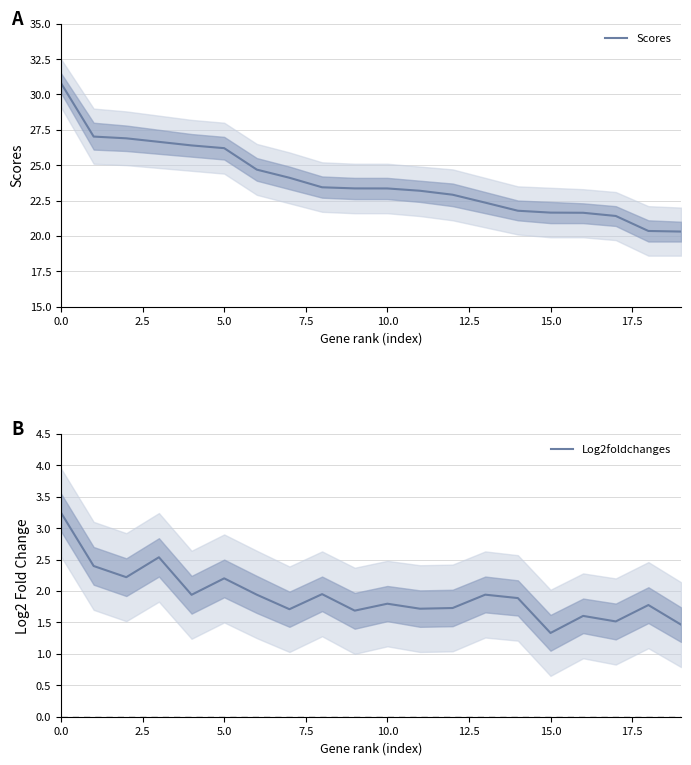

What is the minimum value for Log2foldchanges?

1.3